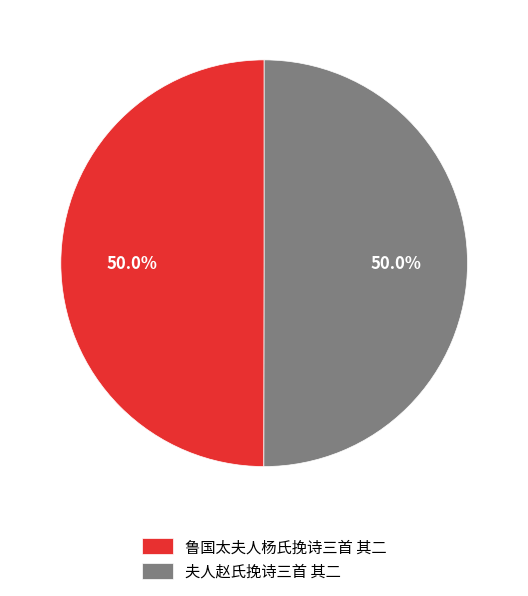

What percentage do 夫人赵氏挽诗三首 其二 and 鲁国太夫人杨氏挽诗三首 其二 together represent?

100.0%